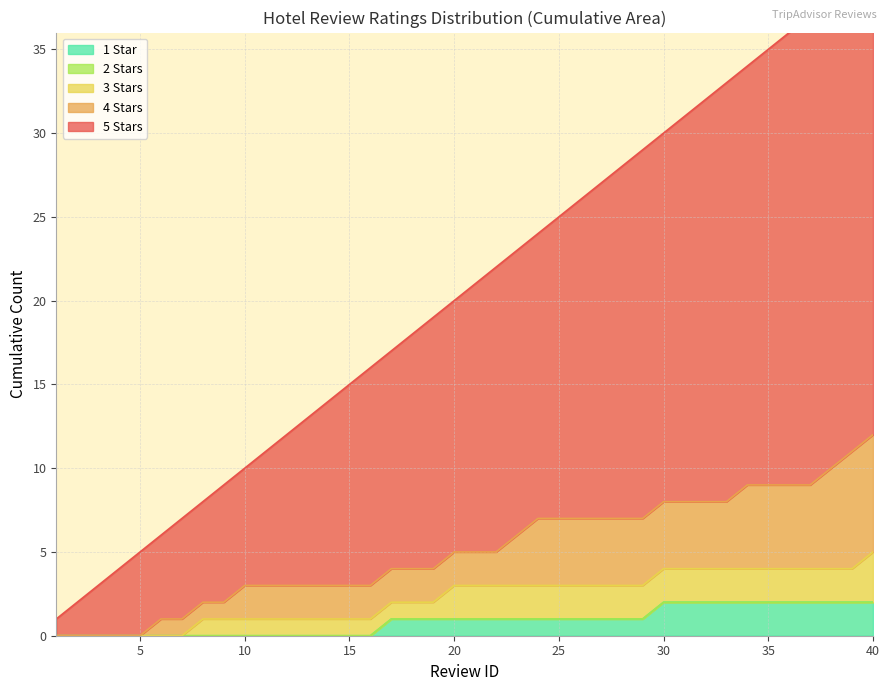

True or false: Review_ID and review_rating cross at least once.

False